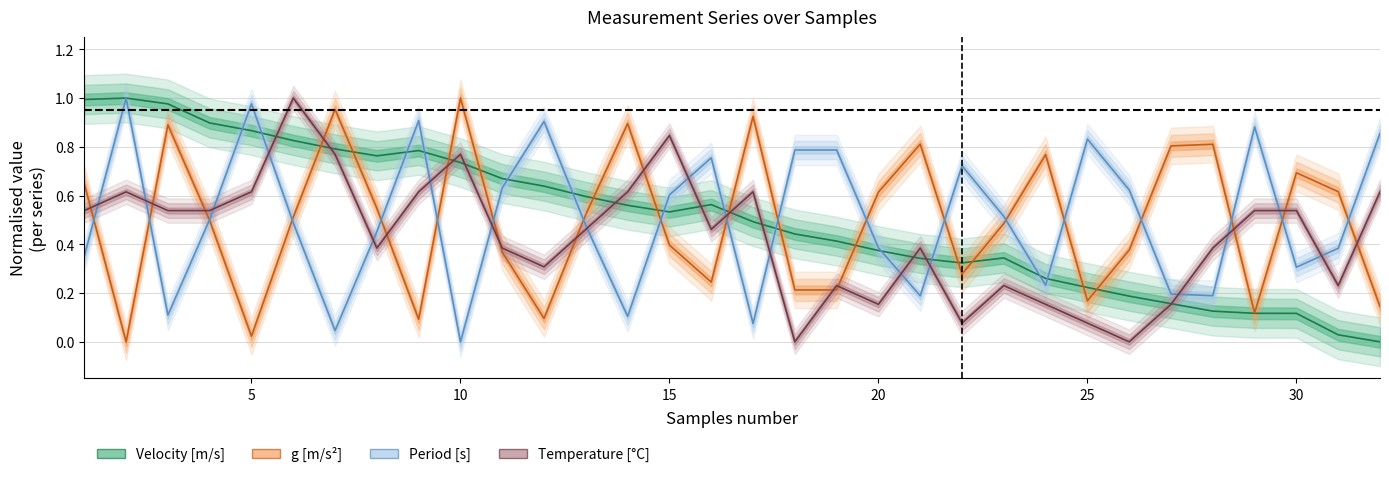

Rank the series at 31 from highest to lowest value.

g [m/s^2], Period [s], Temperature [C], Velocity [m/s]